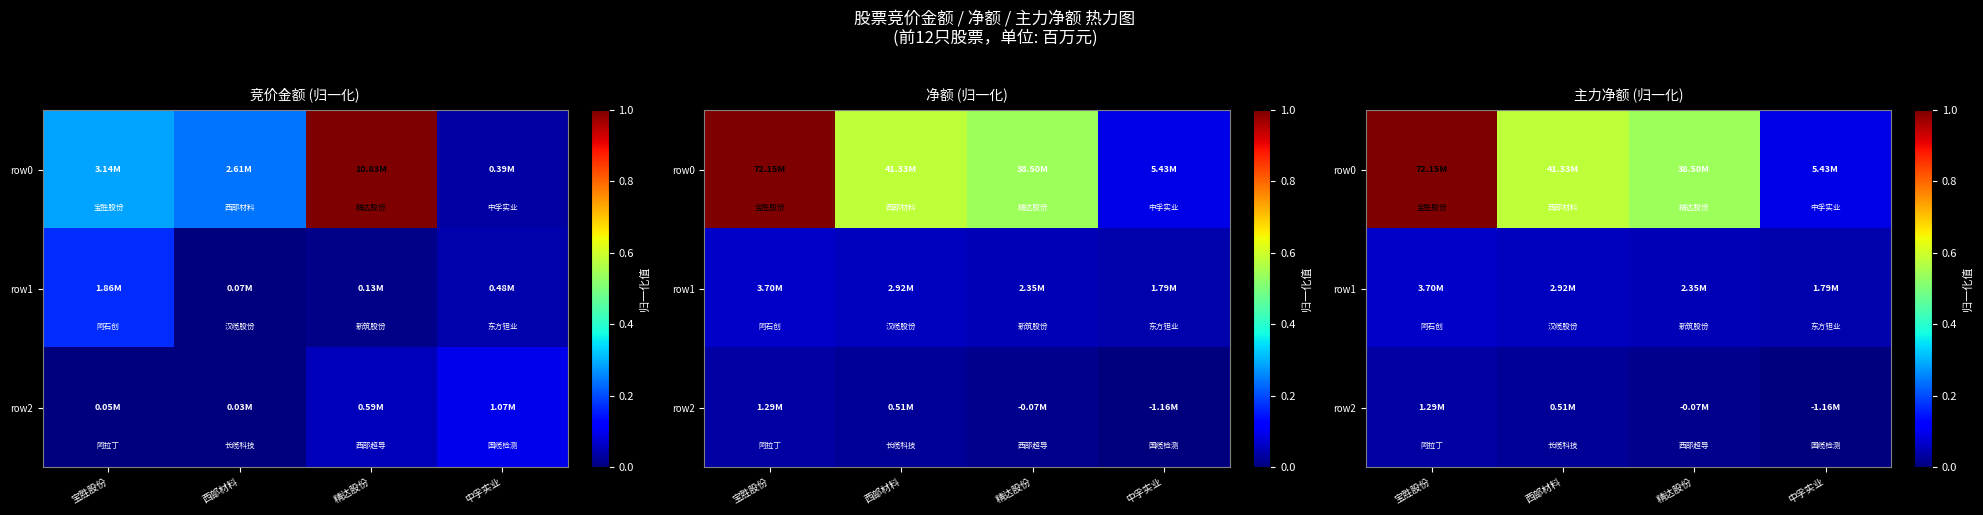

The value of row1 at 西部材料 is 0.1. True or false?

False